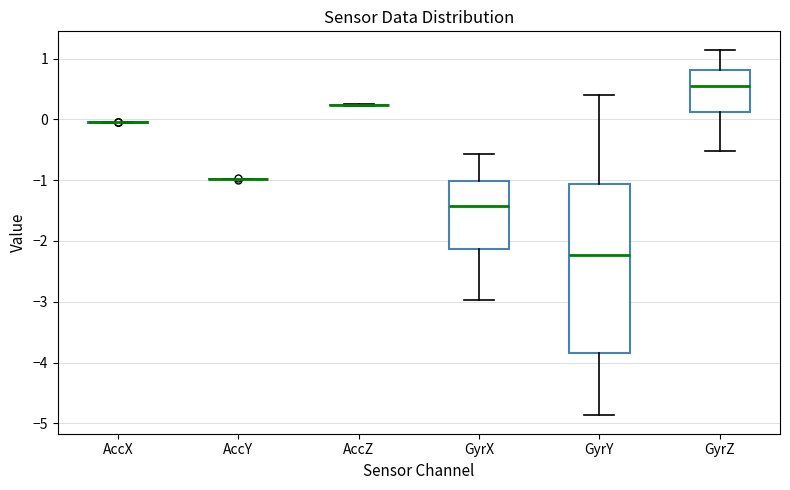

Which box is the tallest, from its lower edge to its upper edge?

GyrY